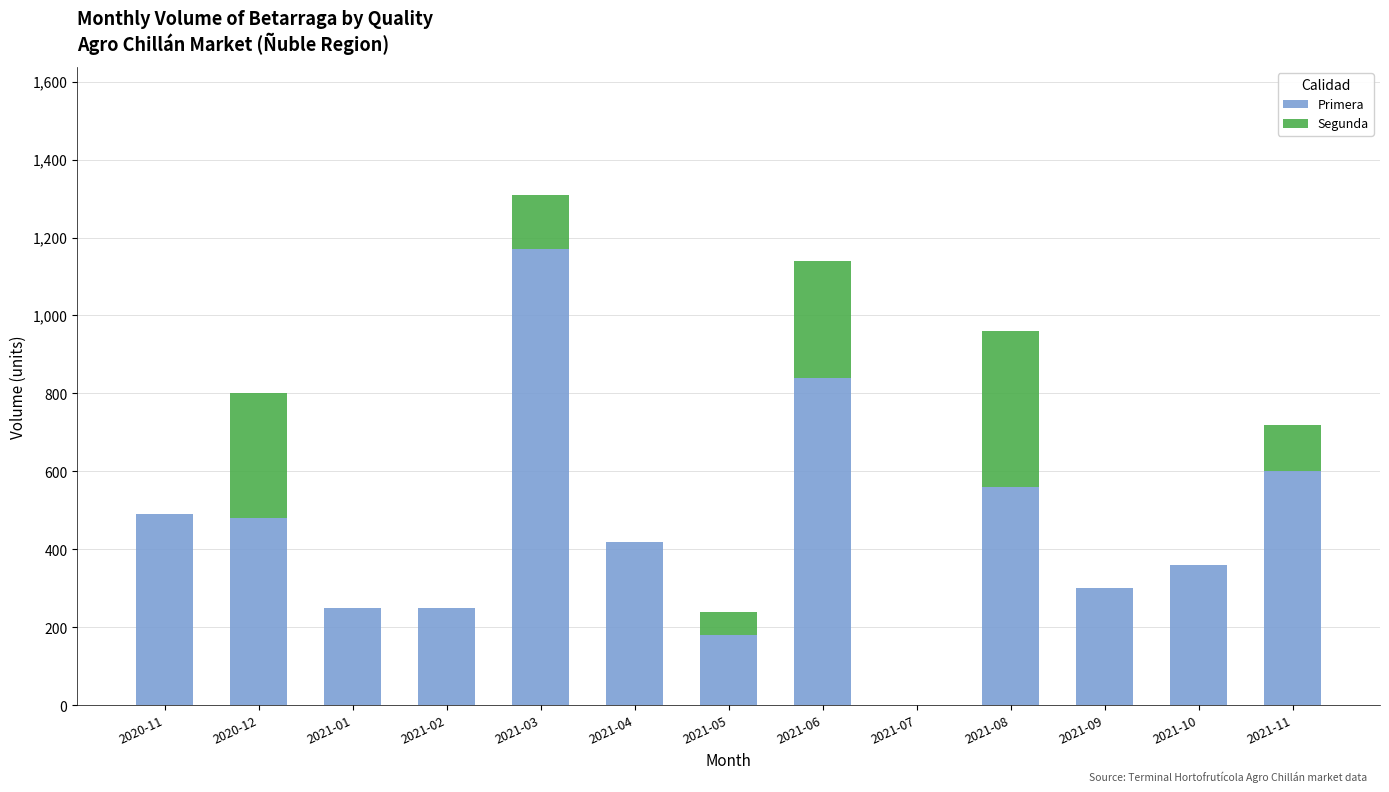

What is the sum of all Primera values?

5900